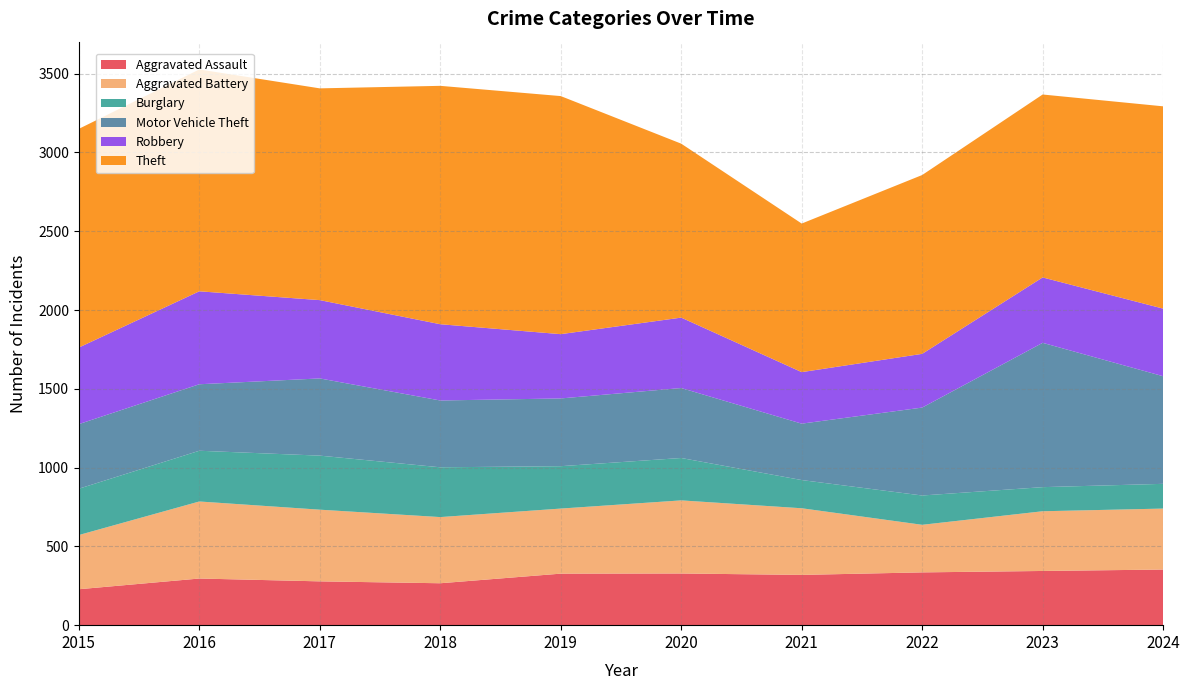

Reading left to right, transcribe all the data shown in this chart.

Aggravated Assault: 228	296	278	266	327	328	319	335	344	353
Aggravated Battery: 344	489	455	420	413	464	423	302	379	387
Burglary: 294	322	343	316	269	269	179	186	153	157
Motor Vehicle Theft: 410	422	490	424	430	444	358	558	916	683
Robbery: 486	590	497	484	408	447	327	341	415	429
Theft: 1388	1408	1344	1513	1511	1104	943	1135	1161	1284